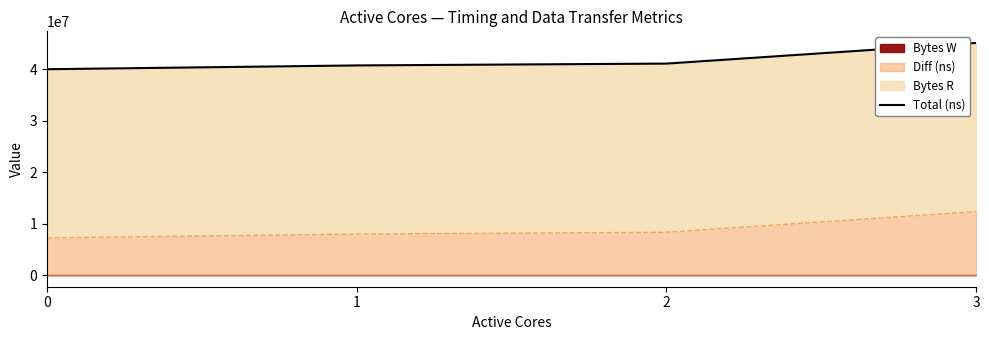

What value does the data have at 0, to the nearest 100?

40000000